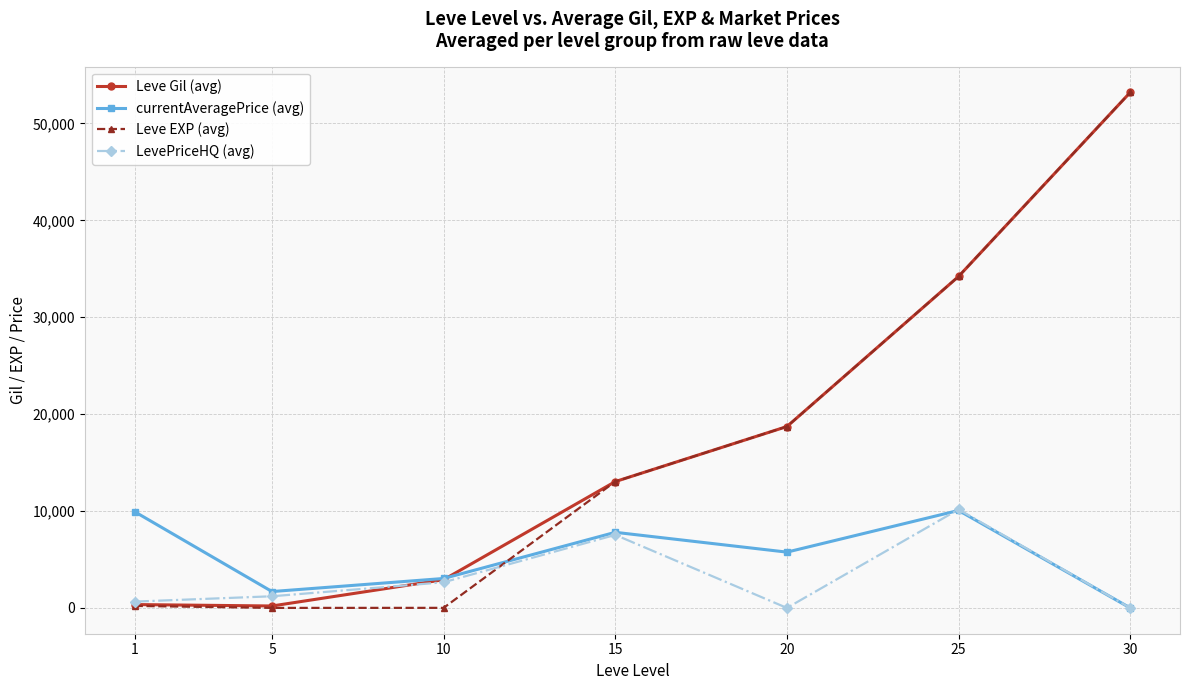

What is the sum of all currentAveragePrice (avg) values?

38290.2